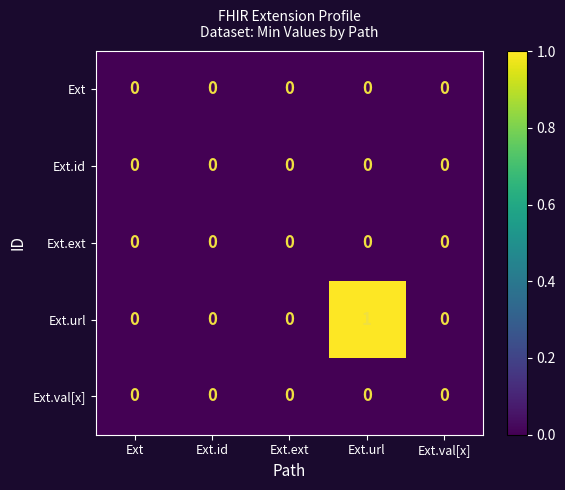

Reading left to right, what are all the values shown in this chart?

Ext: 0	0	0	0	0
Ext.id: 0	0	0	0	0
Ext.ext: 0	0	0	0	0
Ext.url: 0	0	0	1	0
Ext.val[x]: 0	0	0	0	0